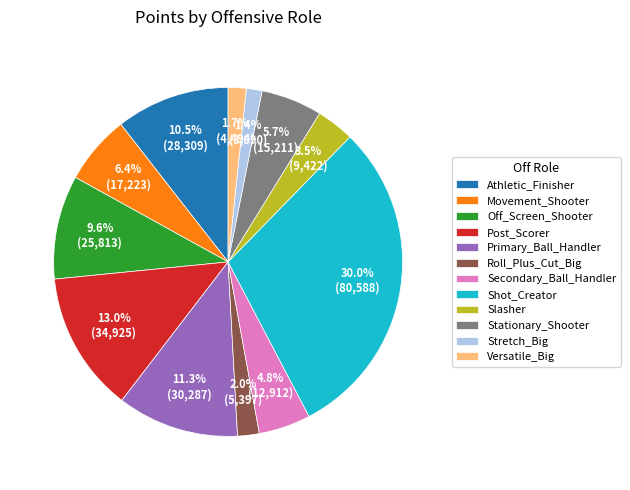

Which category has the biggest portion of the pie?

Shot_Creator